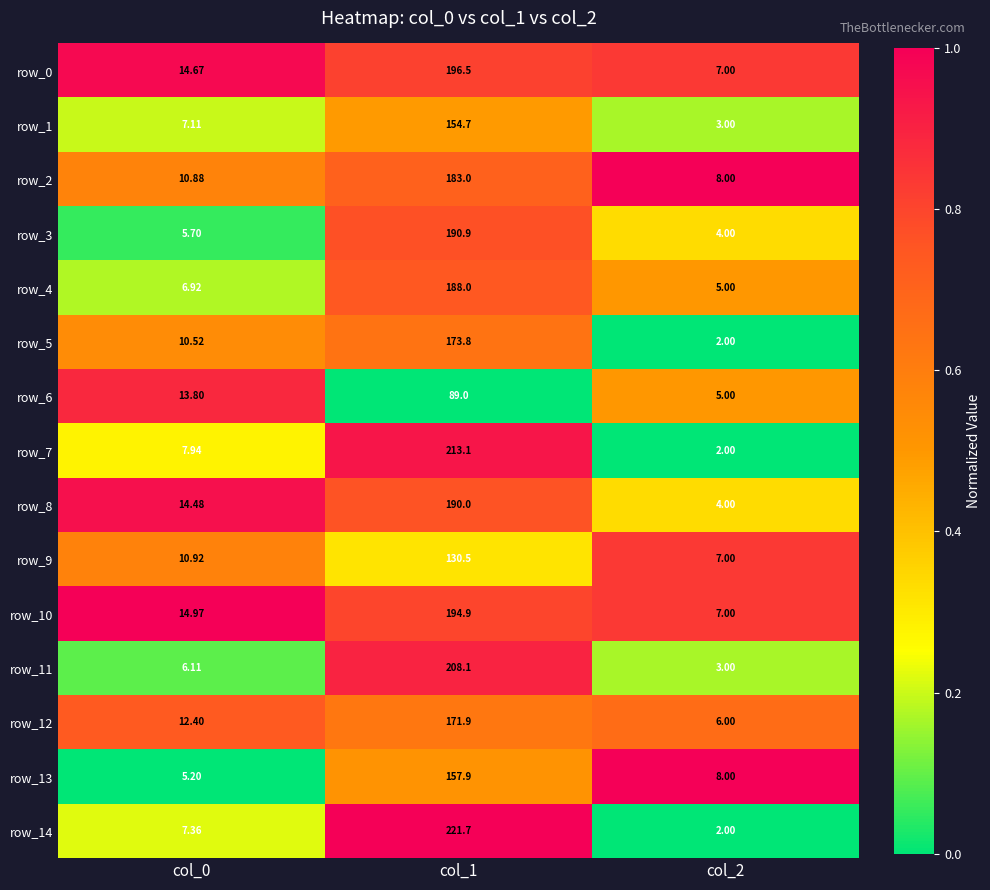

What is the total value across all series at col_0?

149.0